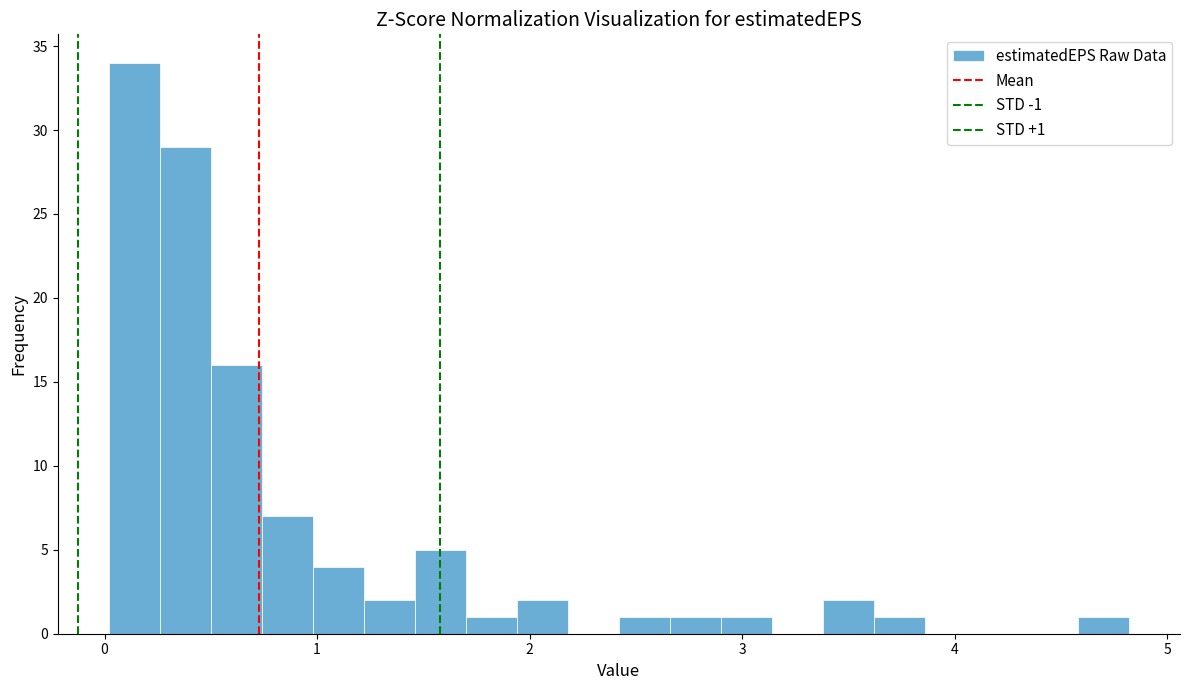

Read against the x-axis, roughly where is the centre of the tallest bar?

0.1